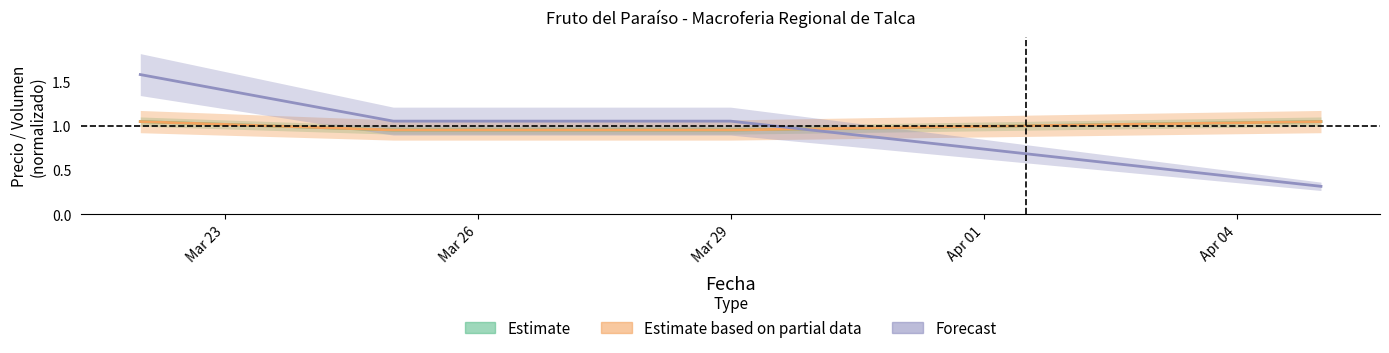

Does the chart have visible grid lines?

No